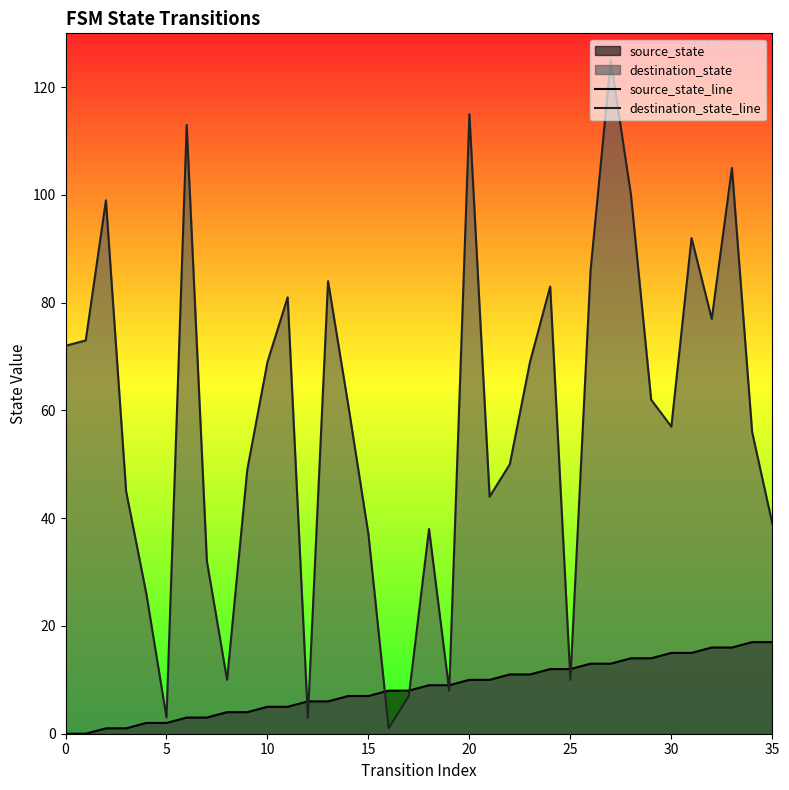

Rank the series by their average value, from highest to lowest.

destination_state_line, source_state_line